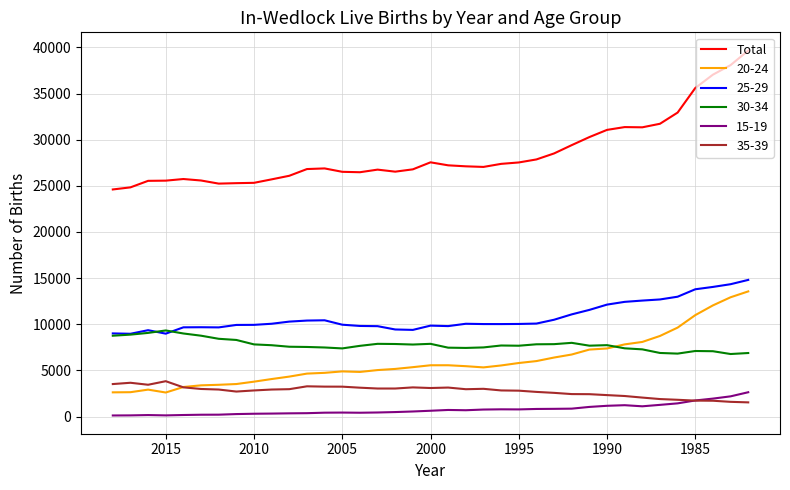

What is the difference between the maximum and minimum values?

15048